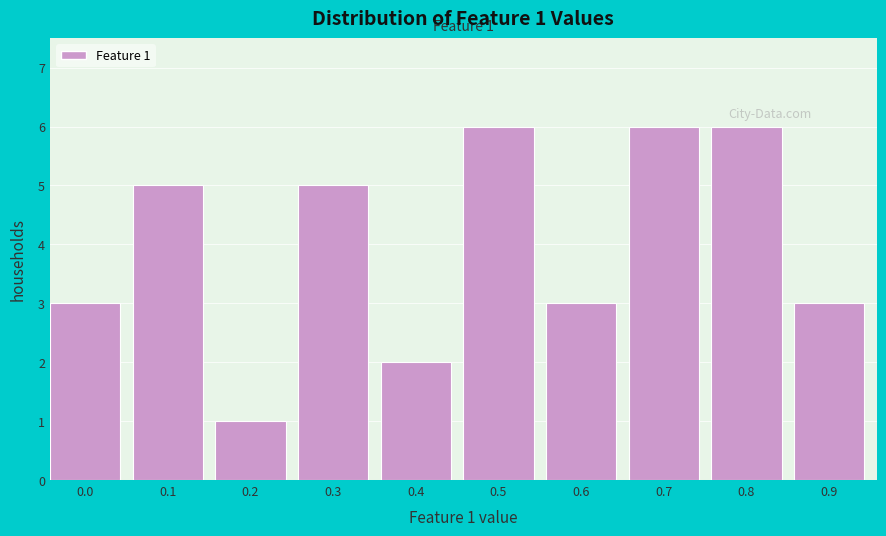

Reading left to right, list all the values displayed in this chart.

0.0=3	0.1=5	0.2=1	0.3=5	0.4=2	0.5=6	0.6=3	0.7=6	0.8=6	0.9=3